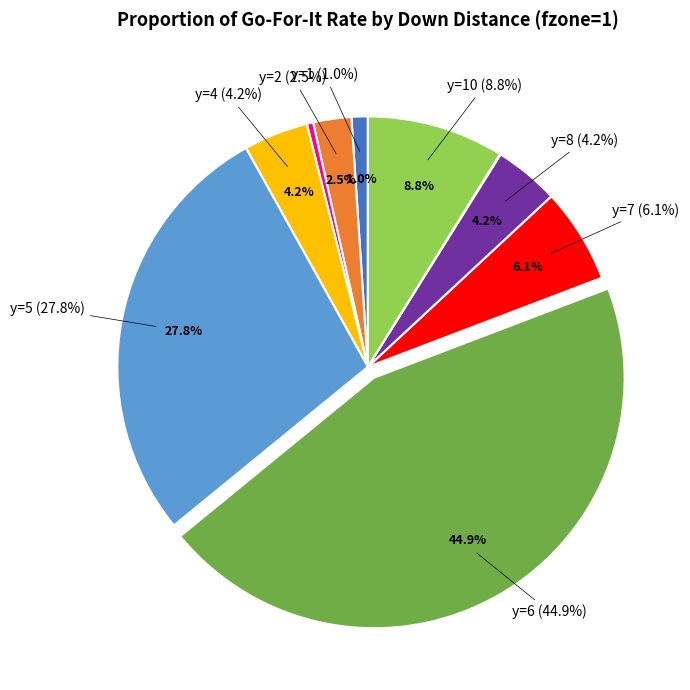

What is the largest slice in the pie chart?

y=6